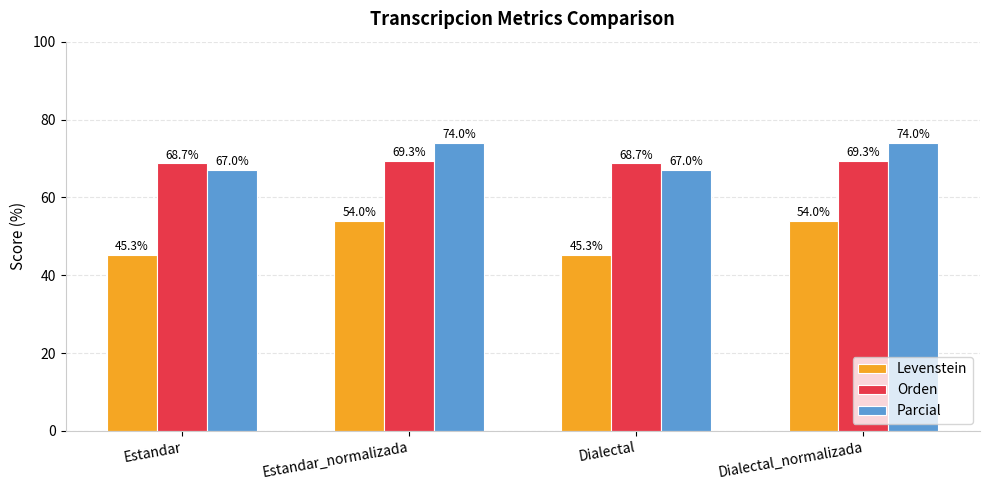

Count the number of data series in this chart.

3